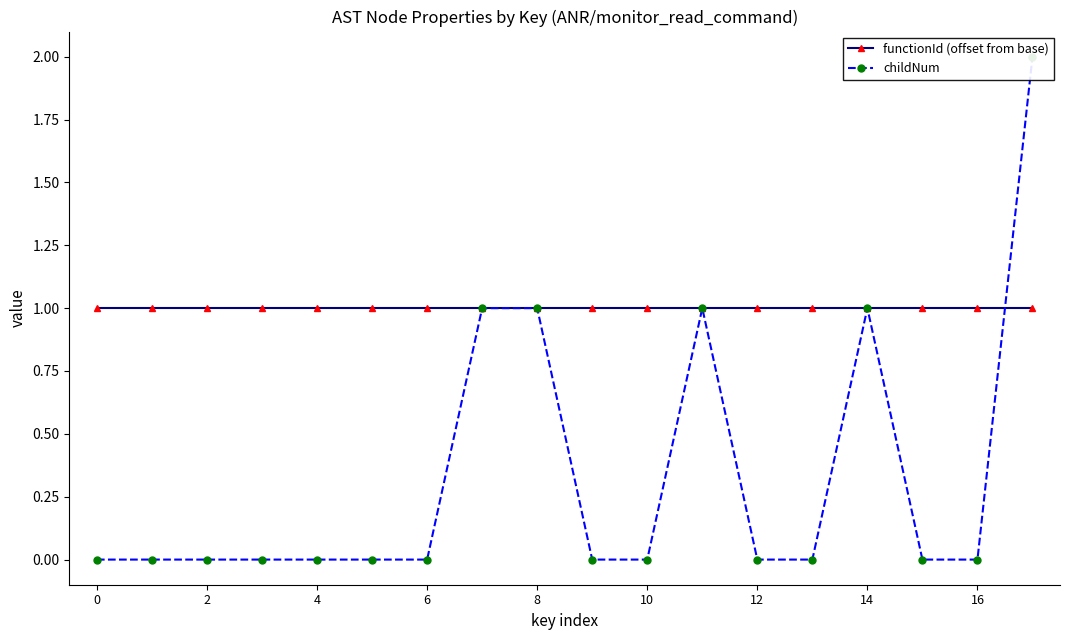

Which series has the widest spread of values?

childNum